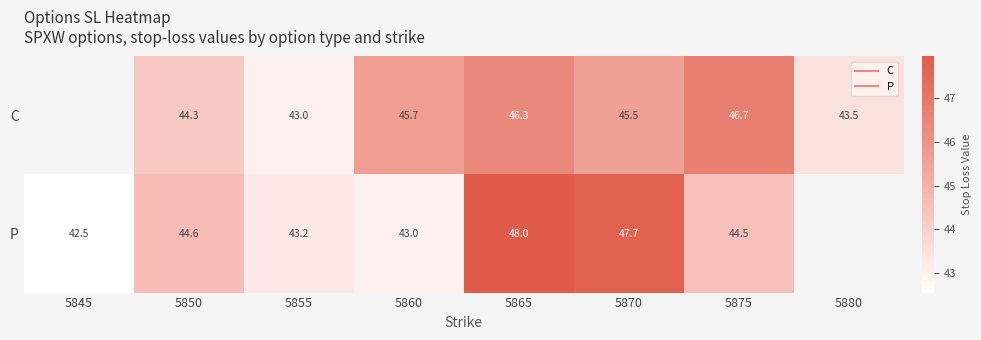

Between 5880 and 5850, which is larger?

5850